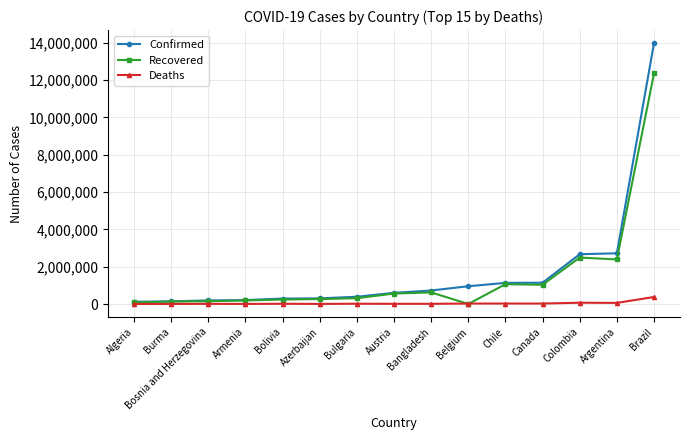

At which category is the sum across all series the highest?

Brazil